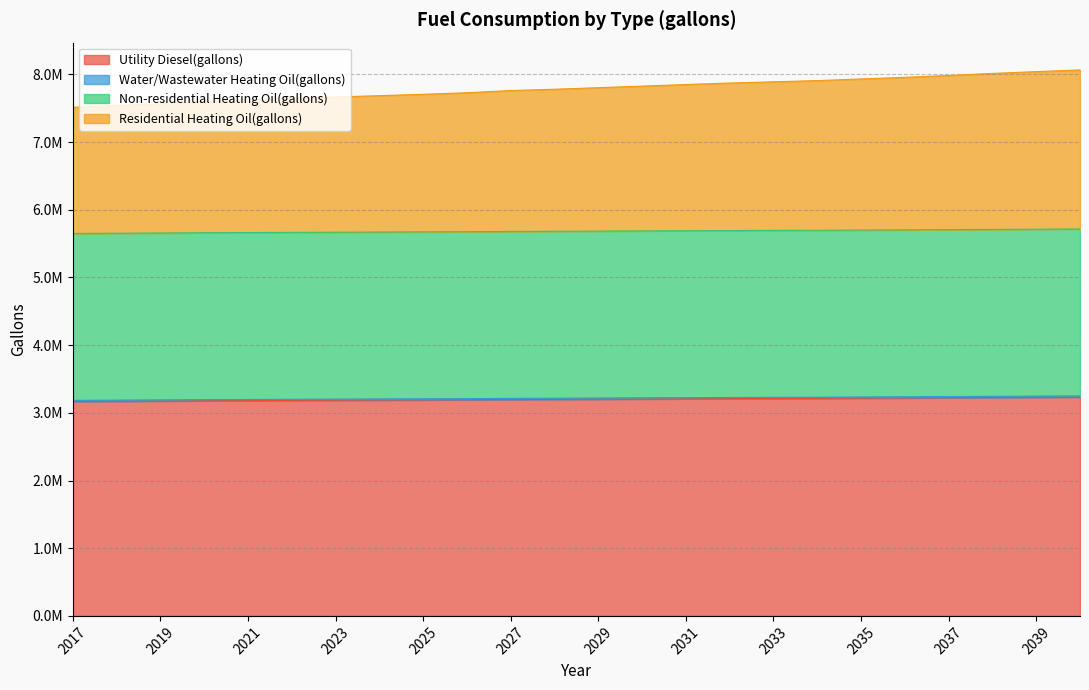

At which category does the chart reach its peak across all series?

2040